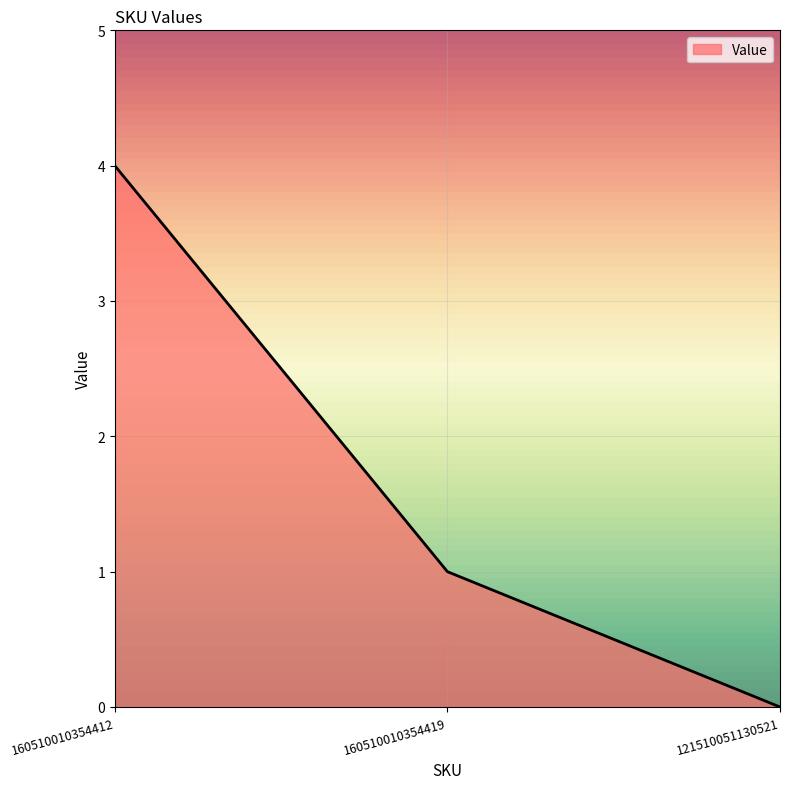

What is the sum of all values?

5